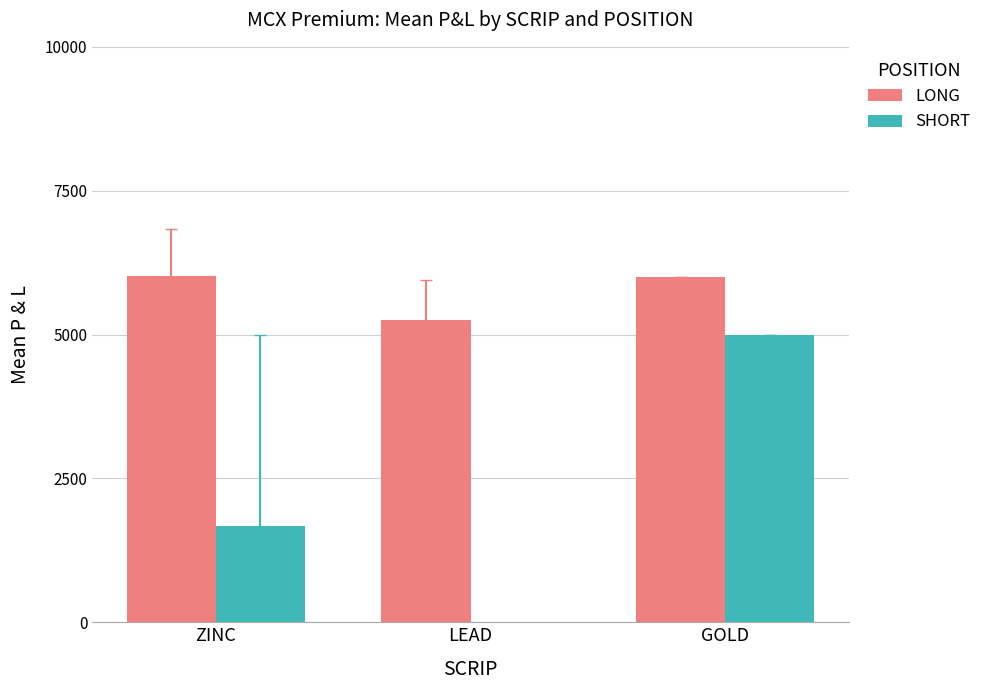

Read the LONG value at GOLD.

6000.0